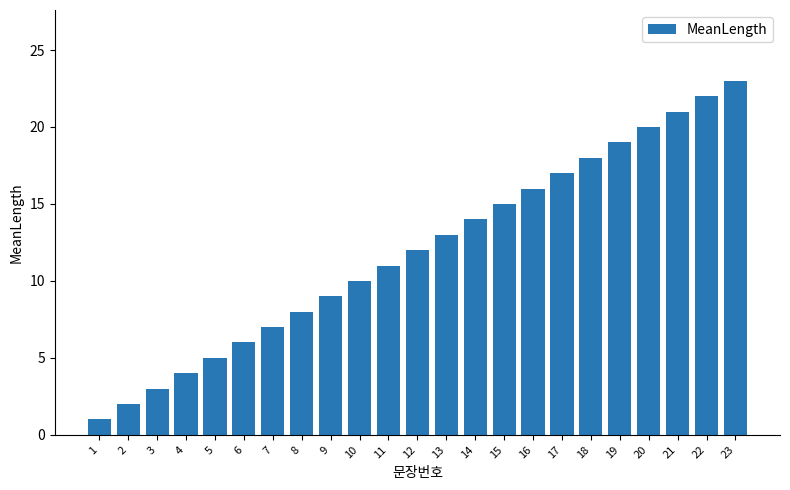

Rank the categories by value from lowest to highest.

1, 2, 3, 4, 5, 6, 7, 8, 9, 10, 11, 12, 13, 14, 15, 16, 17, 18, 19, 20, 21, 22, 23